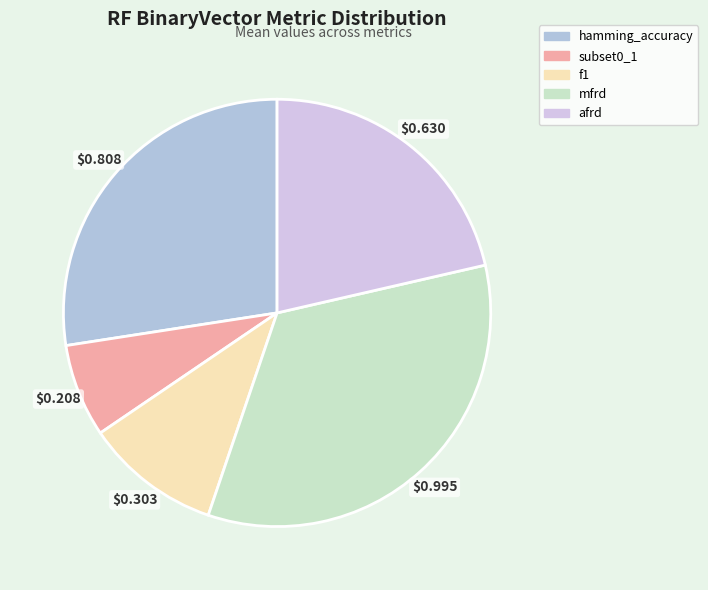

Is it true that subset0_1 is 7% of the pie?

True